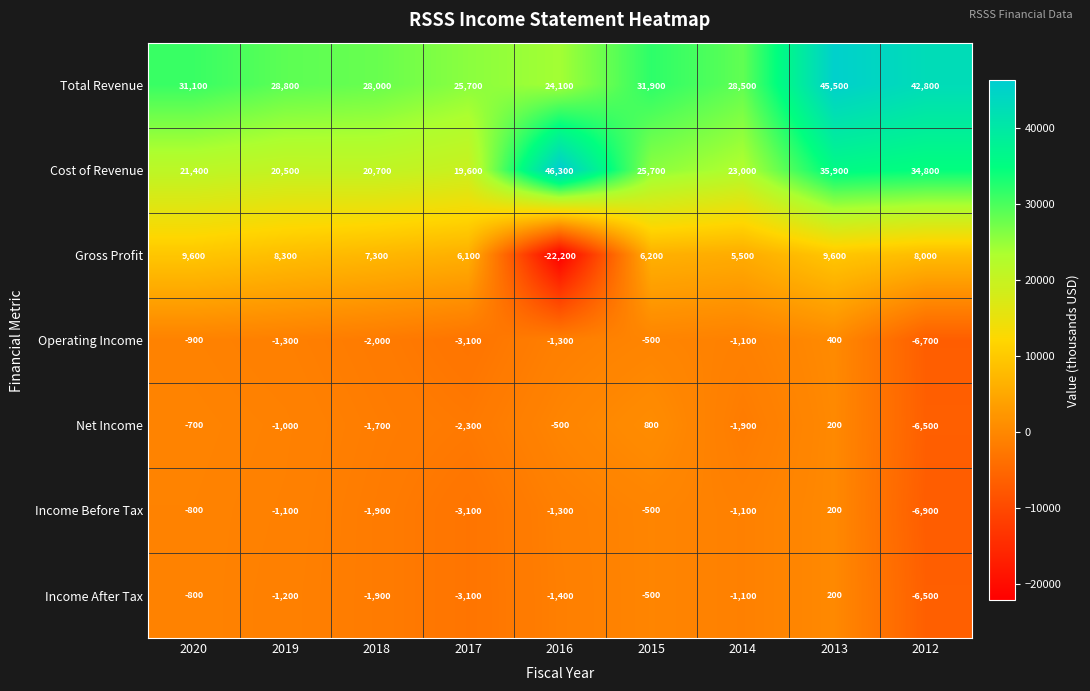

How many series are shown in this chart?

7